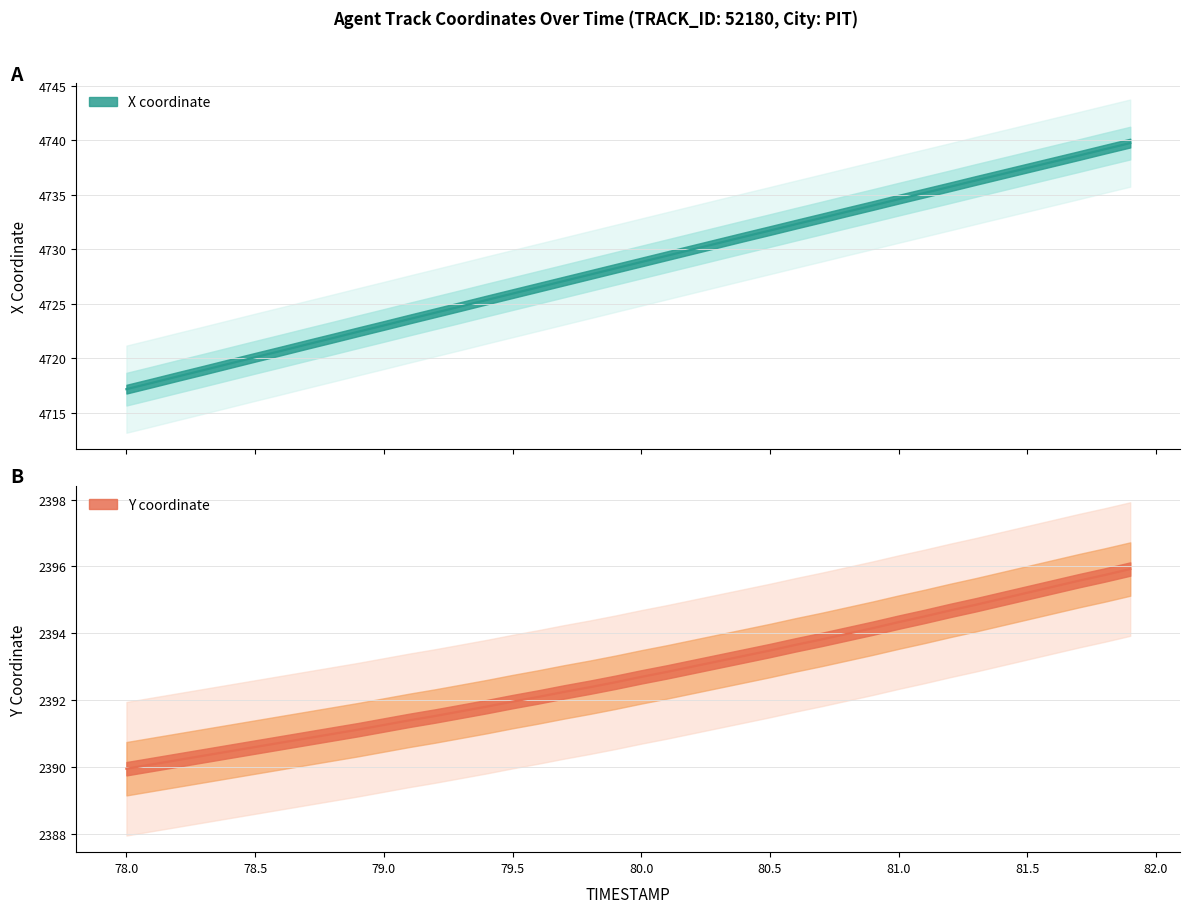

Between 78.3 and 80.1, which is larger?

80.1